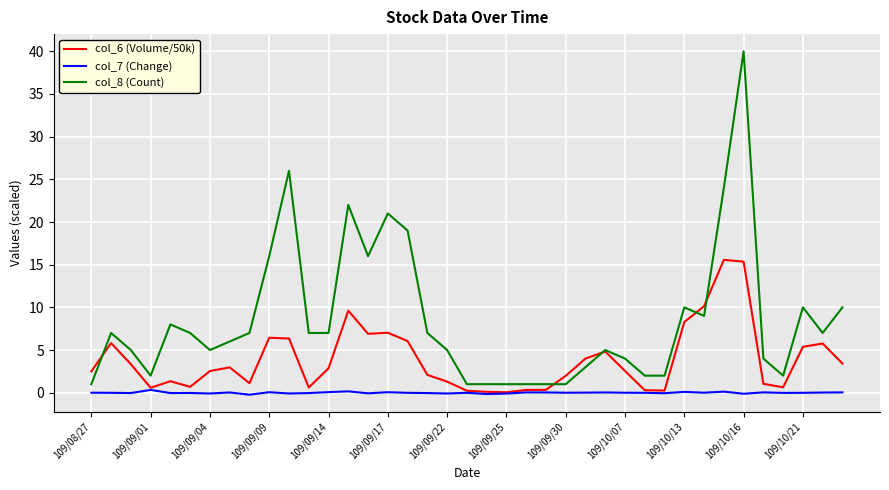

In col_6 (Volume/50k), how many points are lower than both neighbors (excluding endpoints)?

8